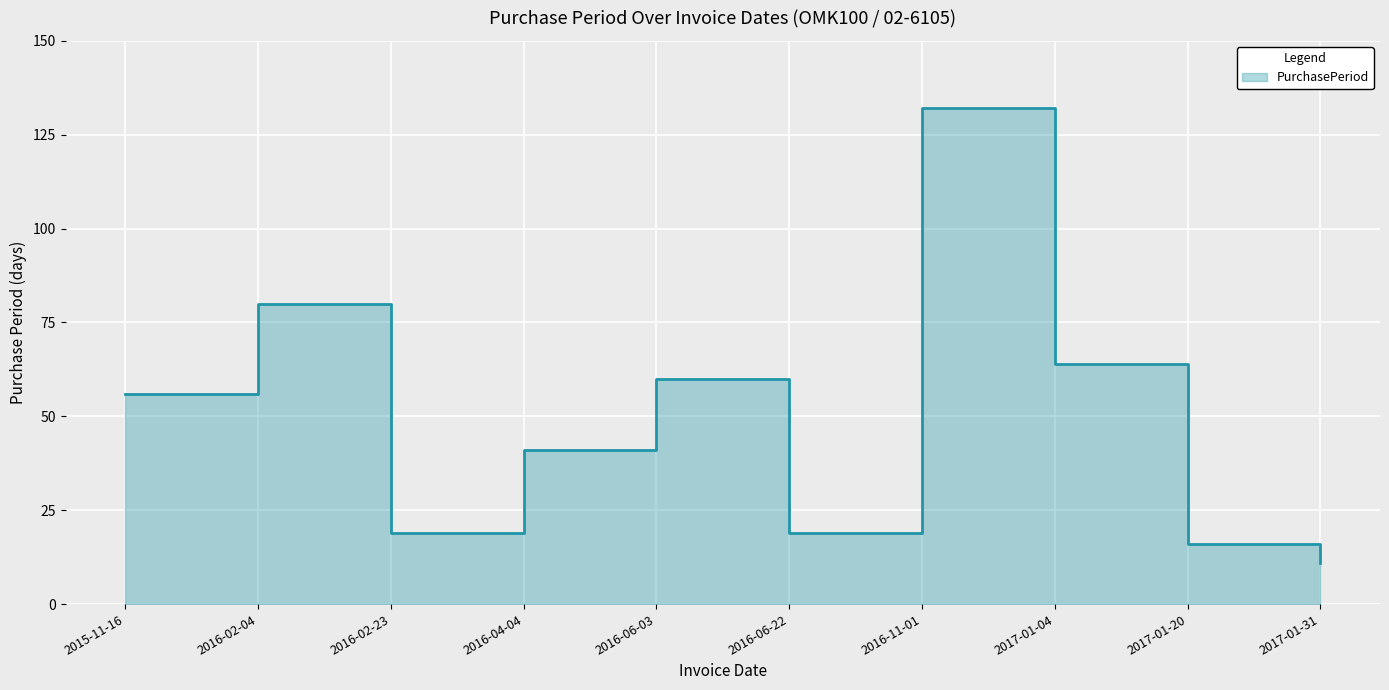

Rank the categories by value from highest to lowest.

2016-11-01, 2016-02-04, 2017-01-04, 2016-06-03, 2015-11-16, 2016-04-04, 2016-02-23, 2016-06-22, 2017-01-20, 2017-01-31